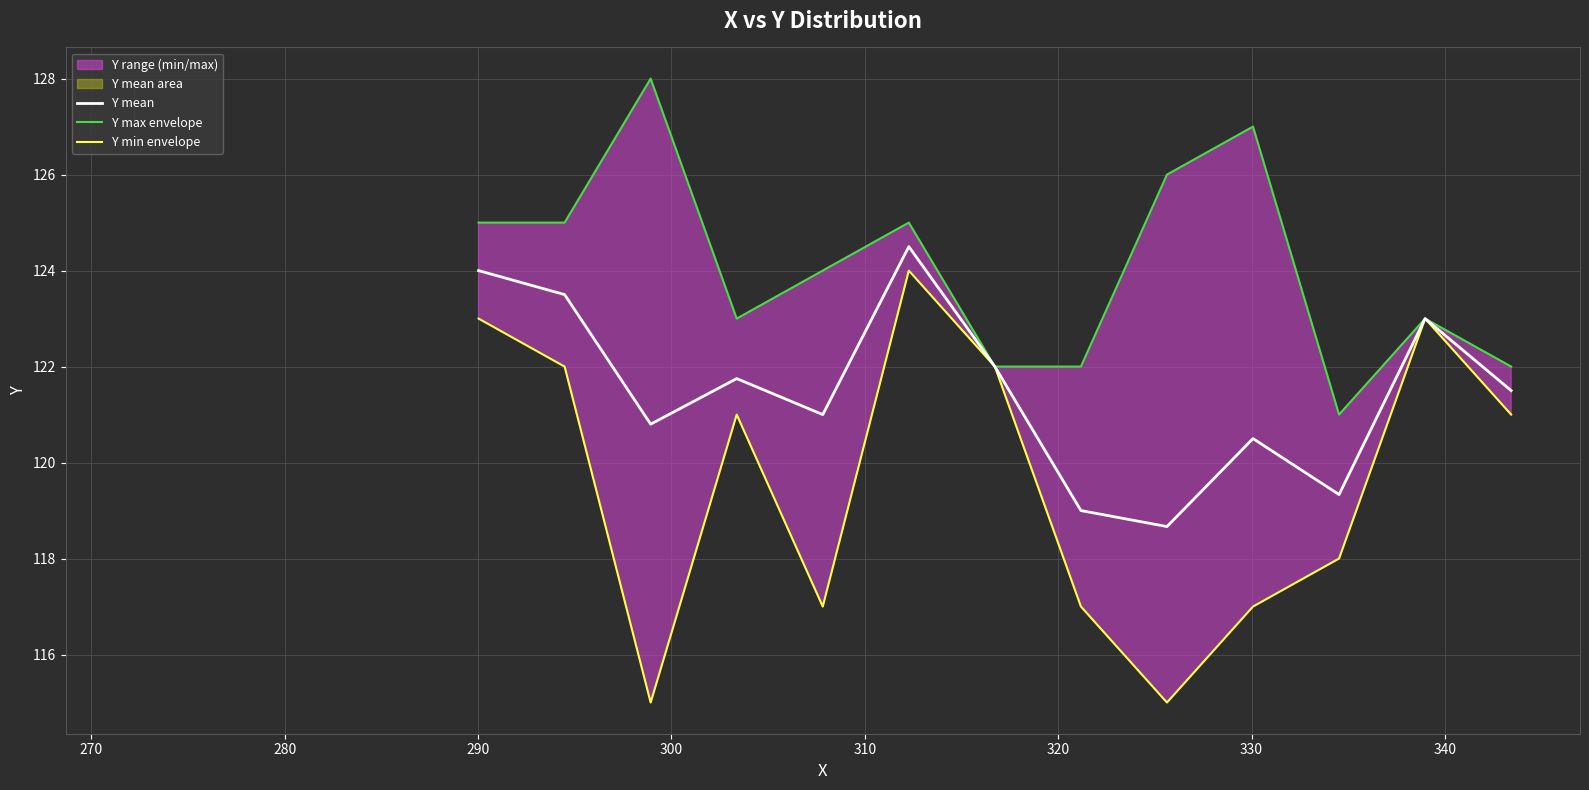

What is the maximum value shown in the chart?

128.0